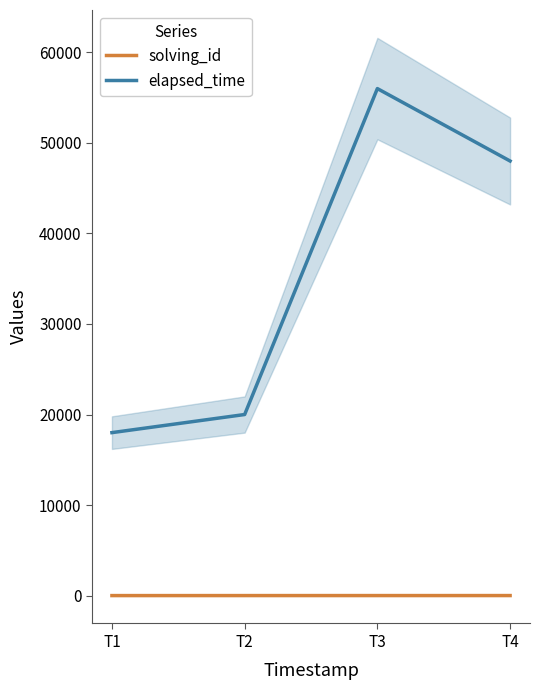

How many values in the solving_id series exceed 3?

1